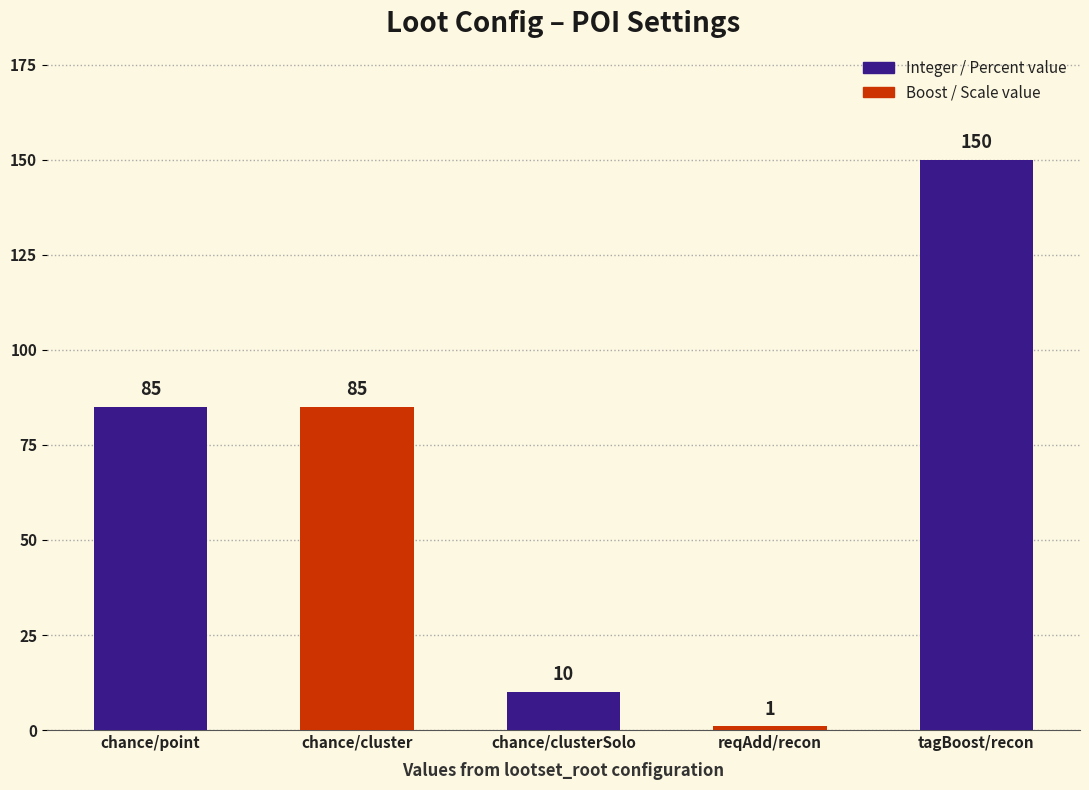

How many bars are there in total?

5